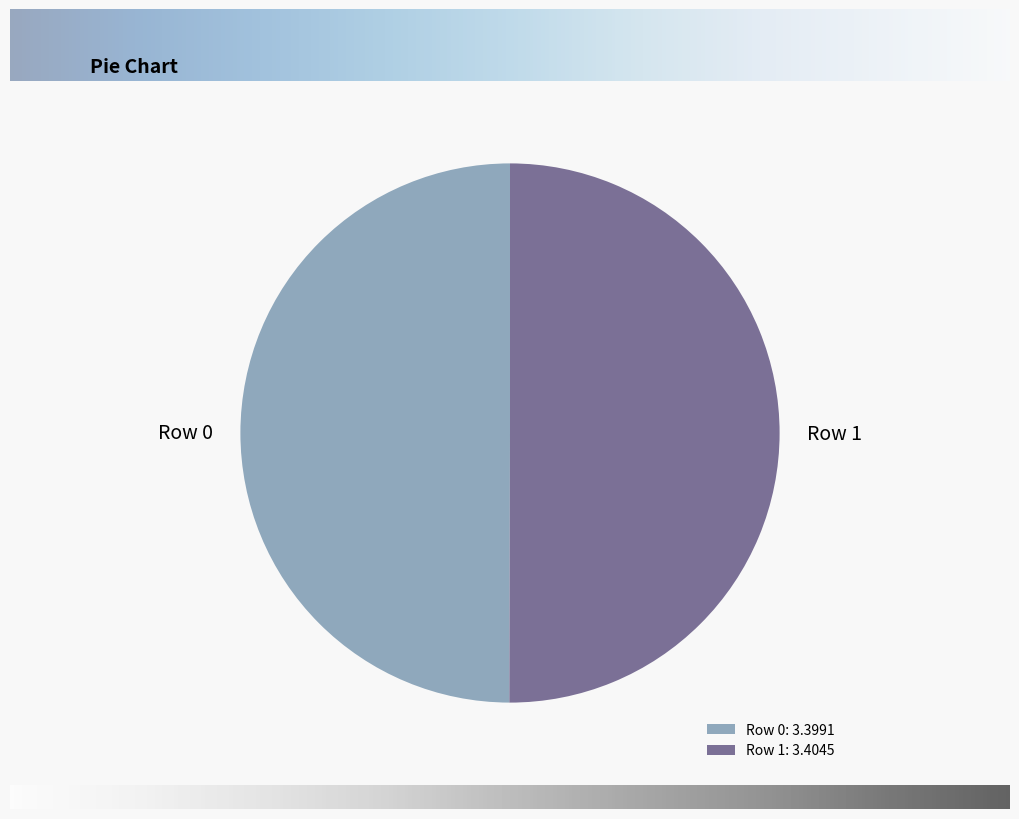

Do Row 0: 3.3991 and Row 1: 3.4045 together represent more than half of the pie?

Yes